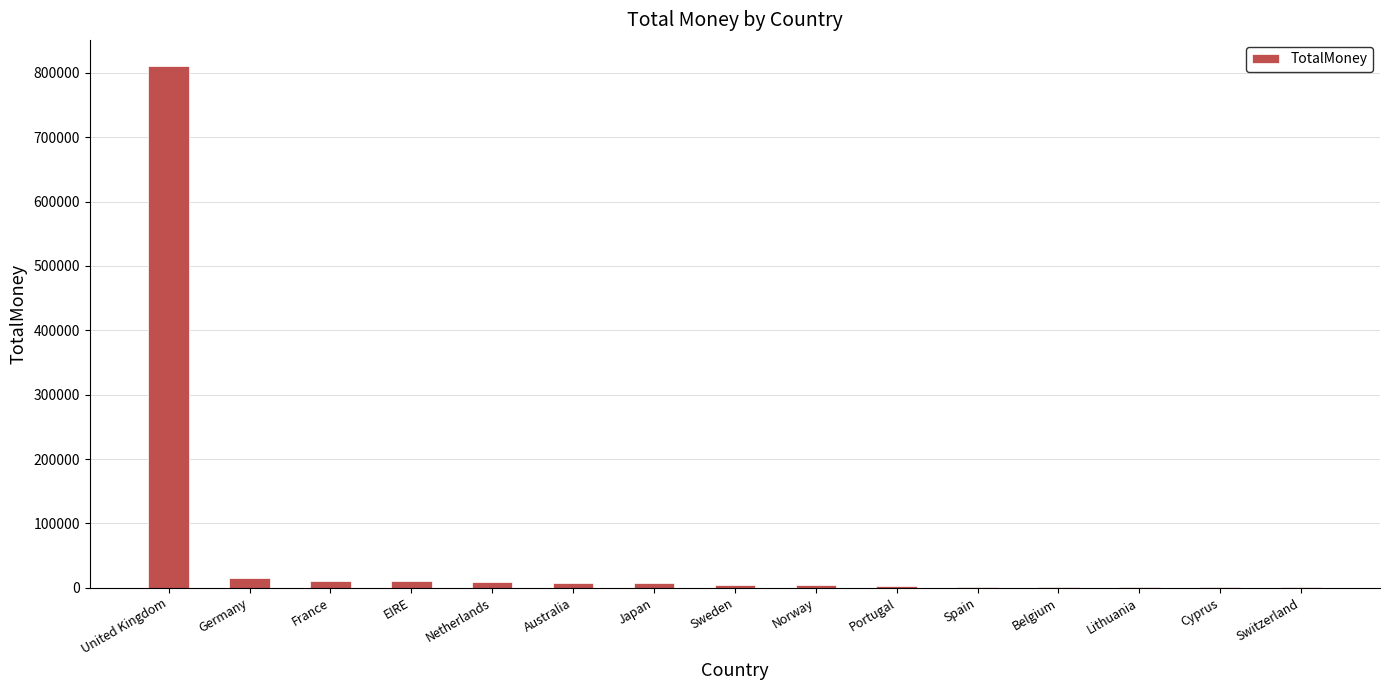

Count the number of categories in the chart.

15